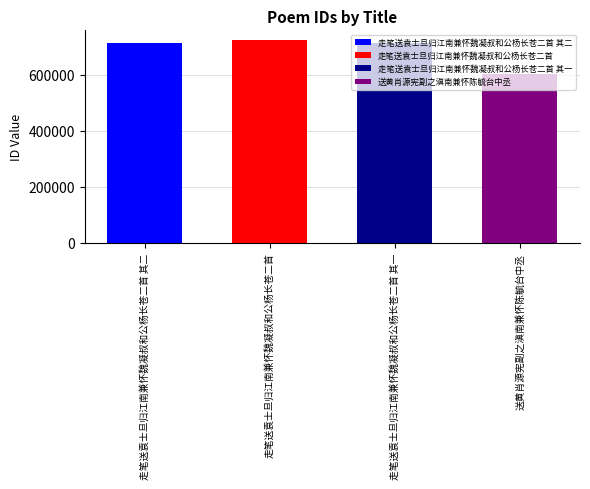

At which category does the chart reach its minimum across all series?

送黄肖源宪副之滇南兼怀陈毓台中丞